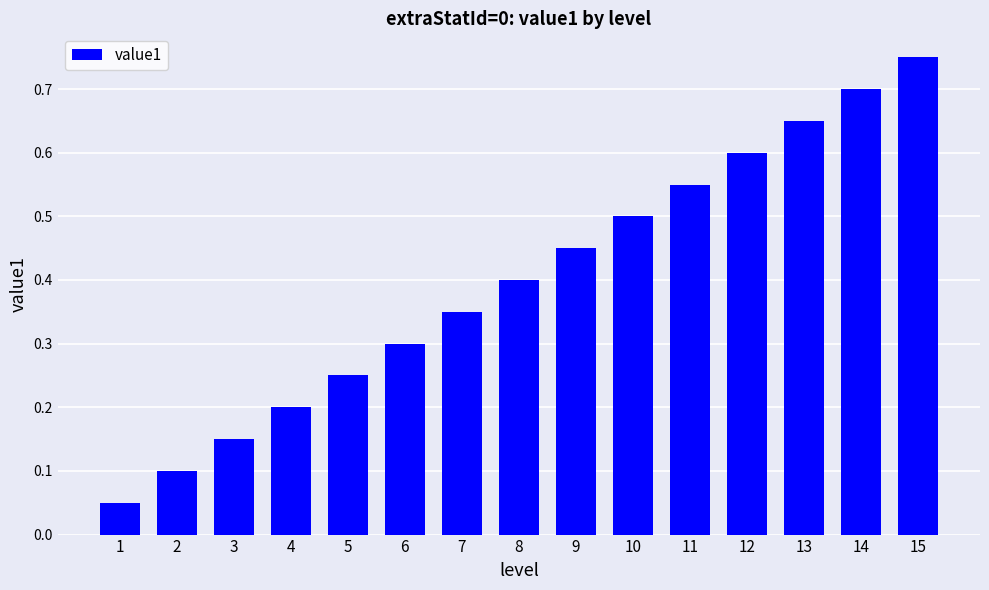

Rank the categories by value from lowest to highest.

1, 2, 3, 4, 5, 6, 7, 8, 9, 10, 11, 12, 13, 14, 15